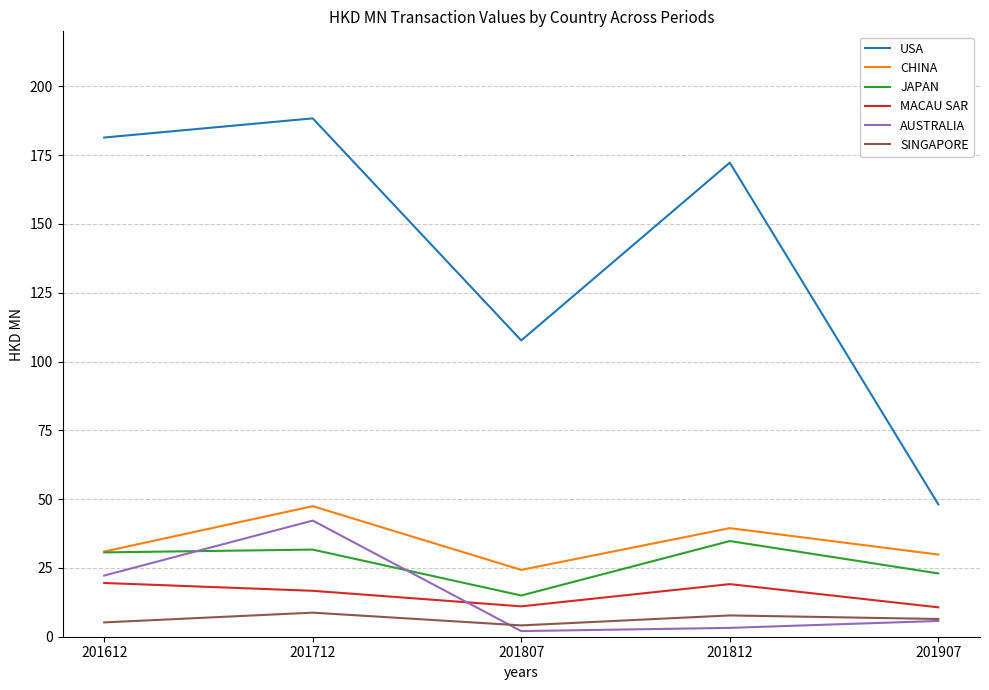

True or false: SINGAPORE and USA intersect in this chart.

False